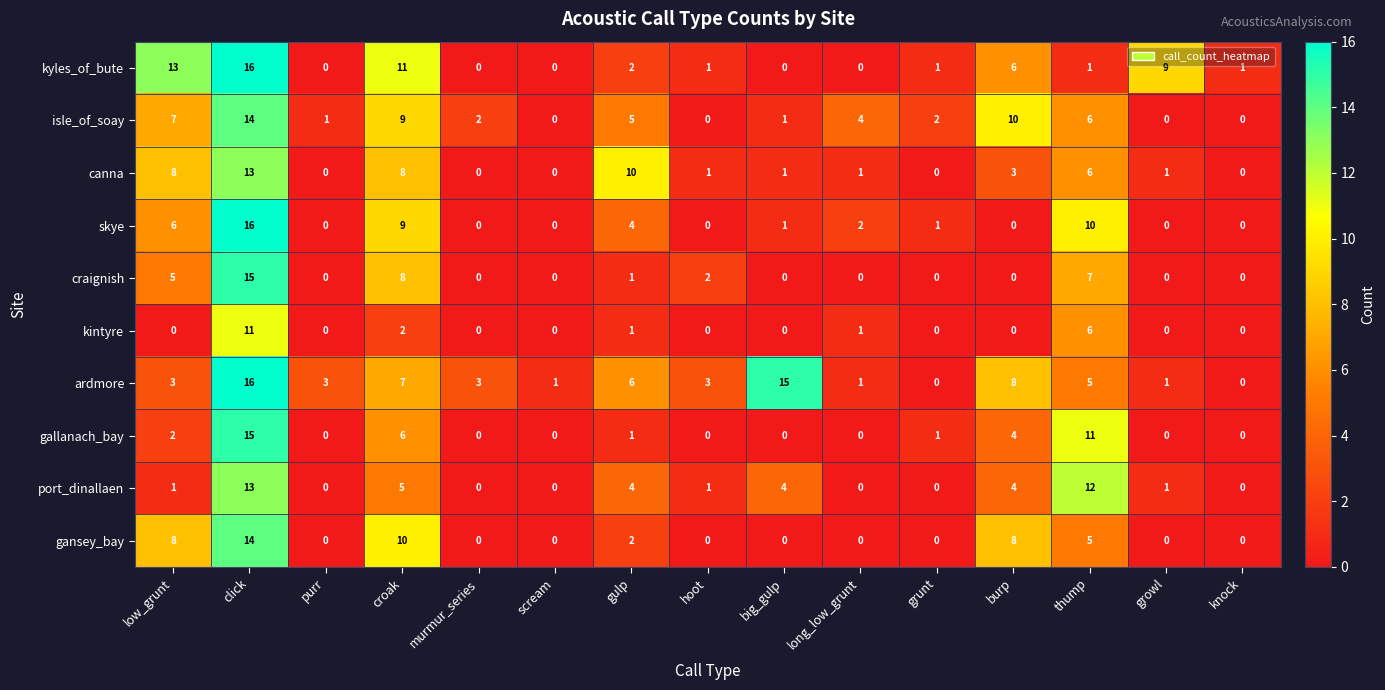

What is the sum of all kintyre values?

21